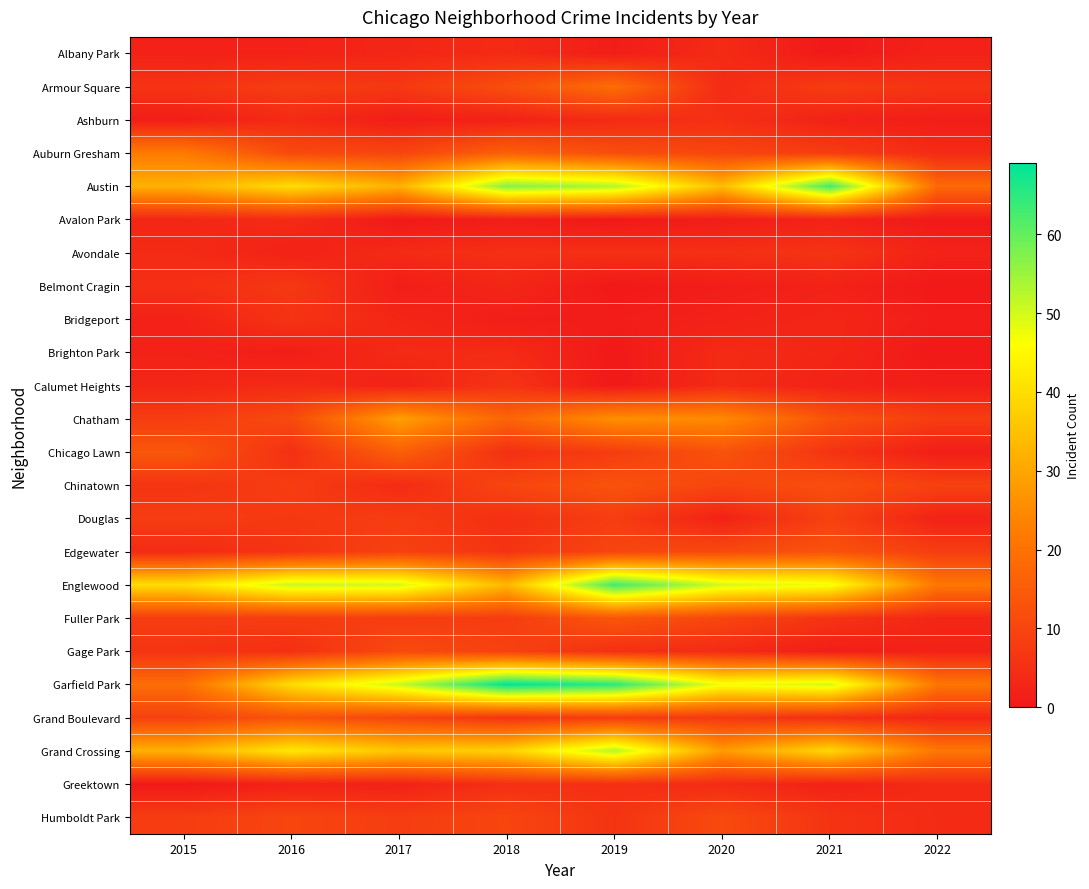

Which has a higher value, 2015 or 2022?

2015